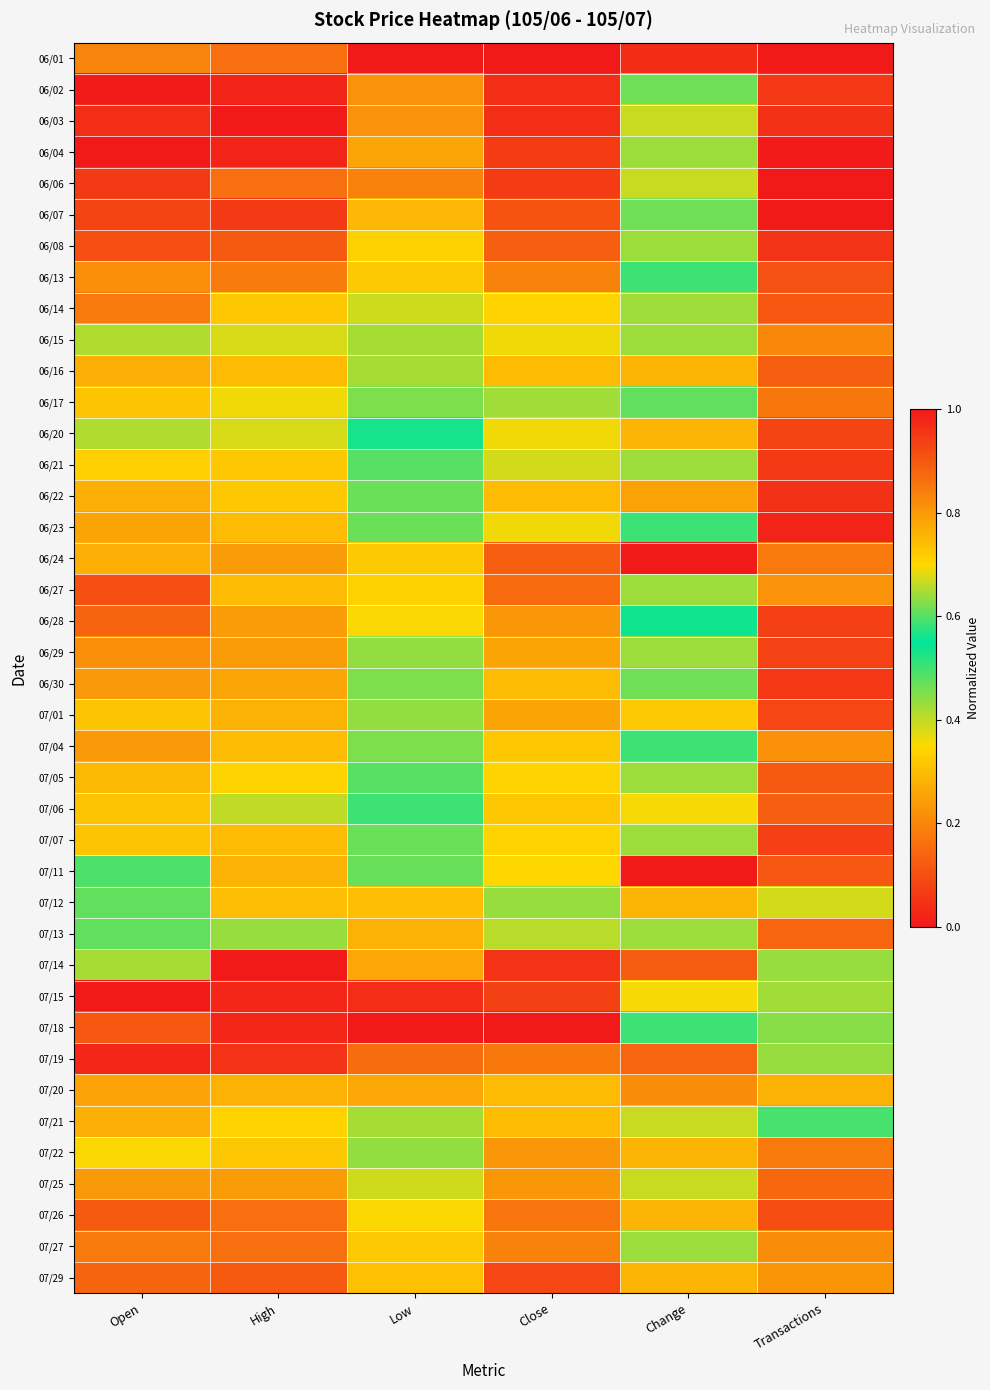

How many series are shown in this chart?

40